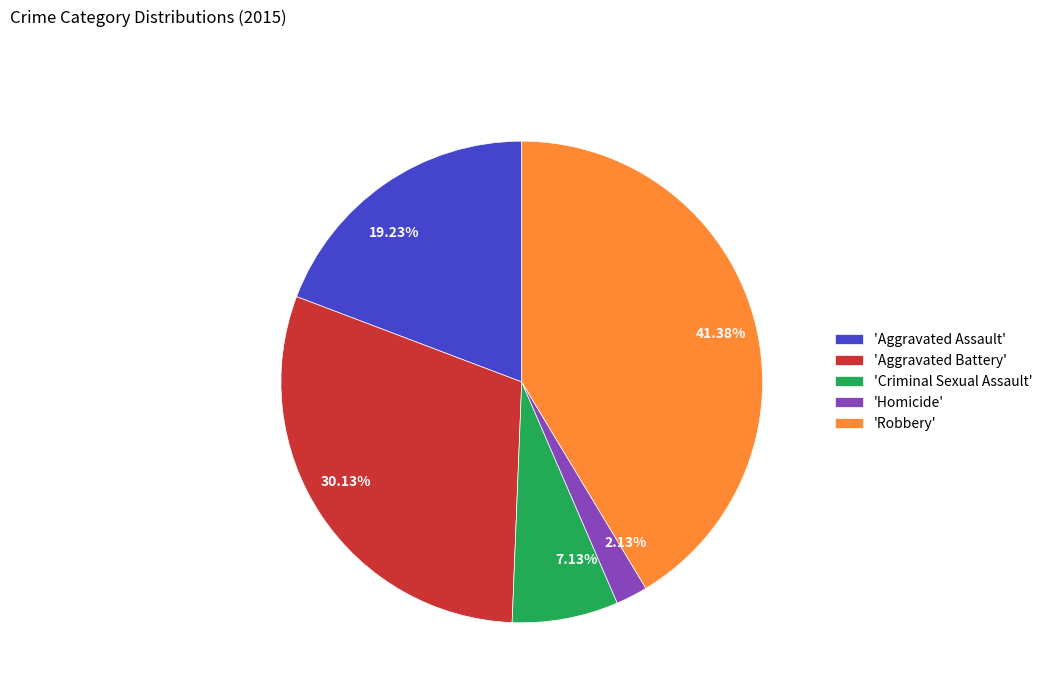

What is the ratio of the value at 30.13% to the value at 7.13%?

4.2